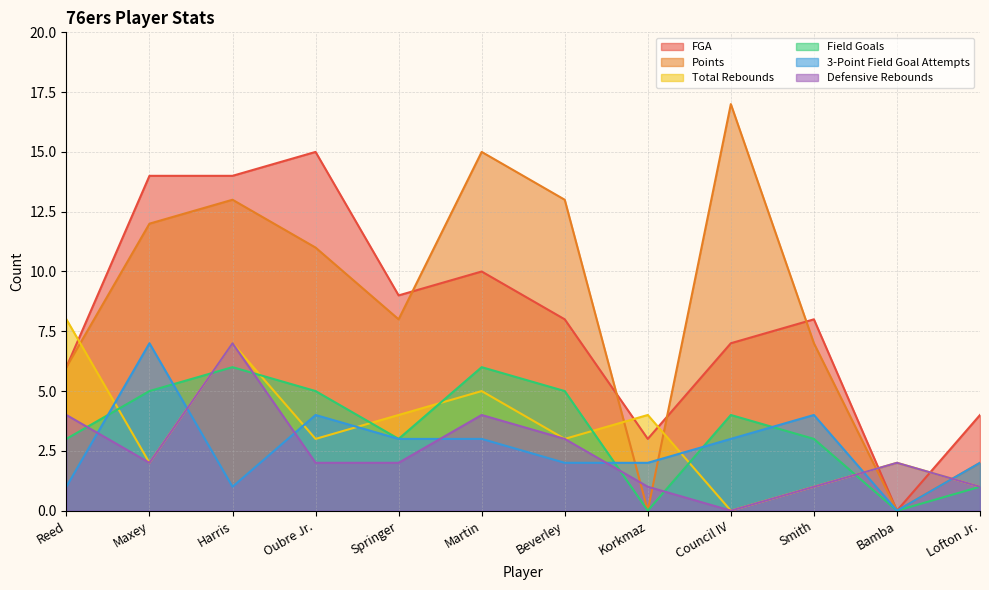

What is the label of the 3rd point from the right?

Smith